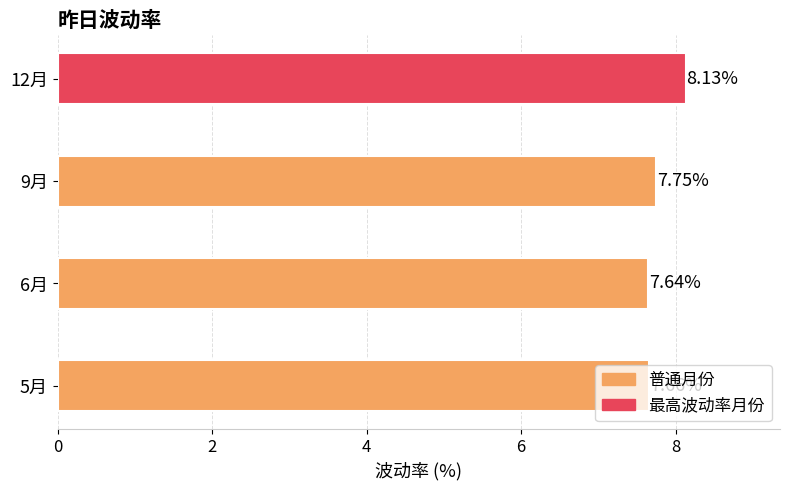

Between 6月 and 9月, which is larger?

9月